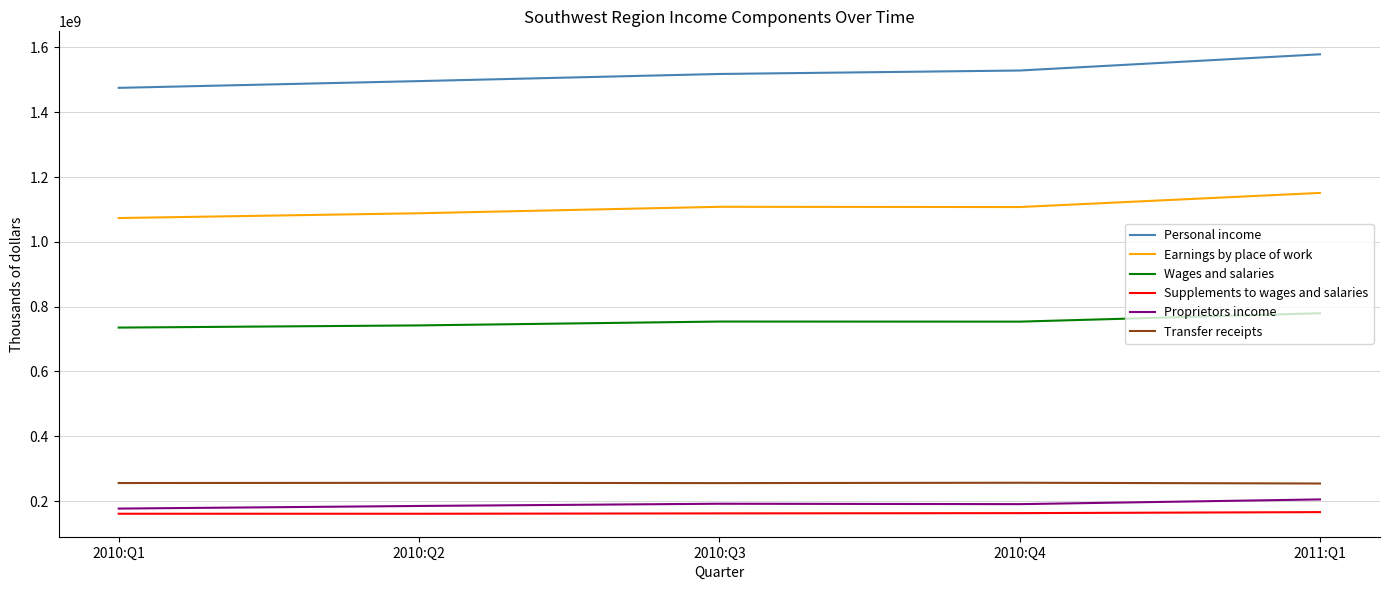

Rank the series at 2010:Q4 from lowest to highest value.

Supplements to wages and salaries, Proprietors income, Transfer receipts, Wages and salaries, Earnings by place of work, Personal income